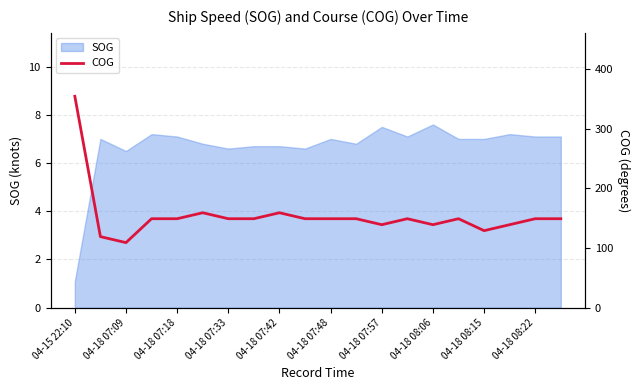

The chart shows a value of 149 at 15. True or false?

True